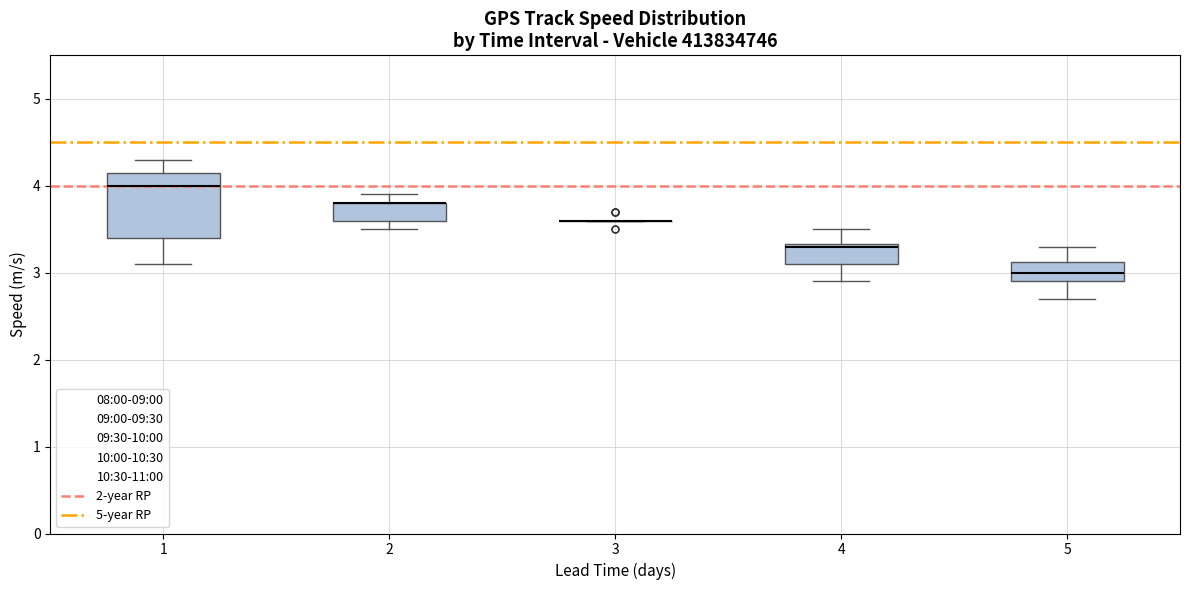

Where does the median line of the box at x = 1 sit on the y-axis? The values are not printed on the chart, so give them approximately, as read against the axis.

4.0